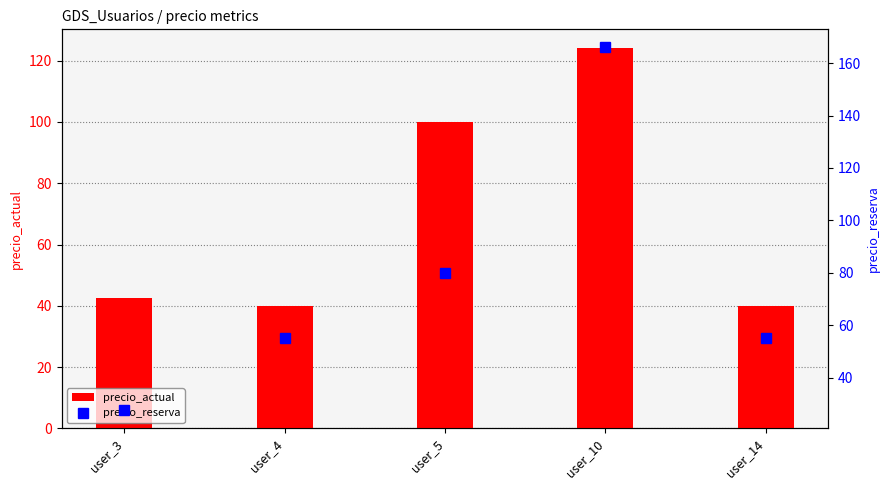

Reading left to right, transcribe all the data shown in this chart.

precio_actual: 42.5	40.0	100.0	124.0	40.0
precio_reserva: 27.5	55.0	80.0	166.0	55.0